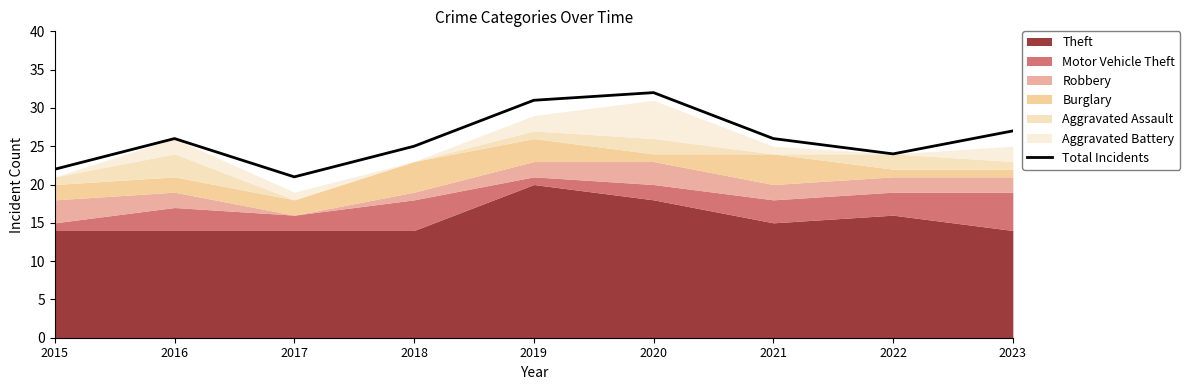

List the labels in order of value, smallest first.

2017, 2015, 2022, 2018, 2016, 2021, 2023, 2019, 2020